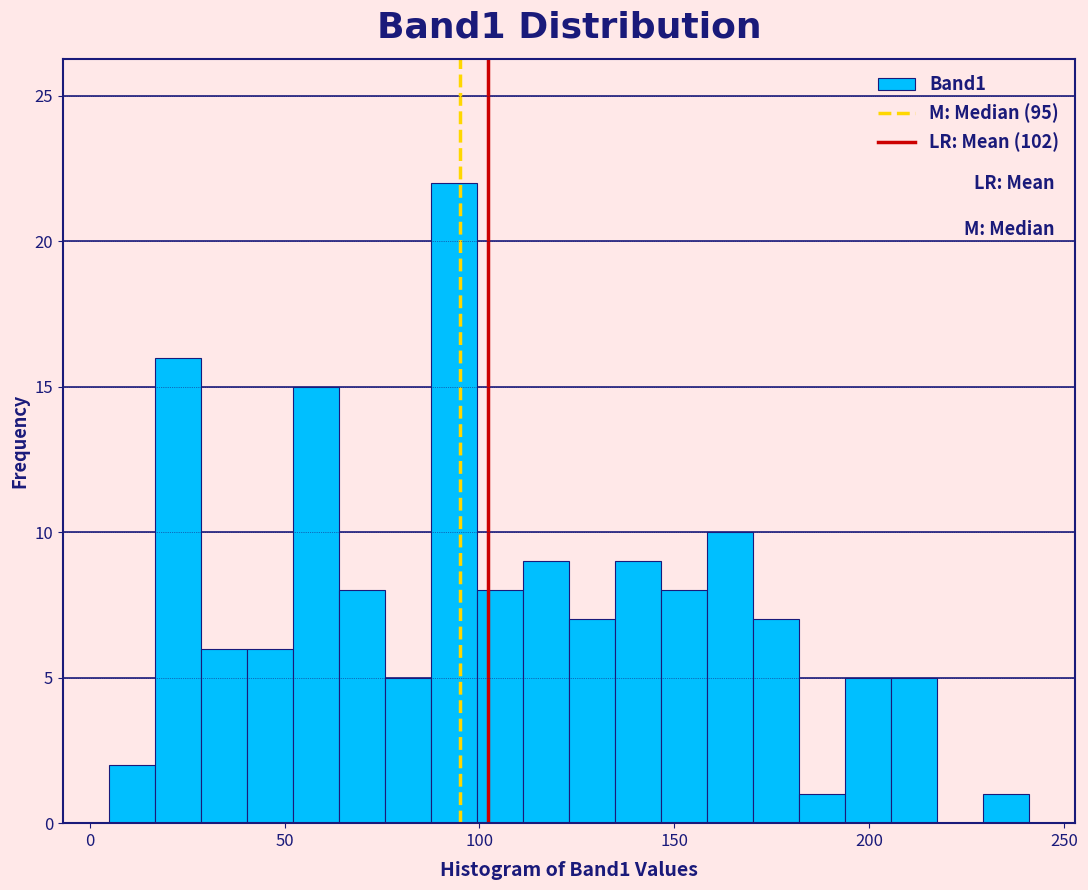

Read against the x-axis, roughly where is the centre of the tallest bar?

95